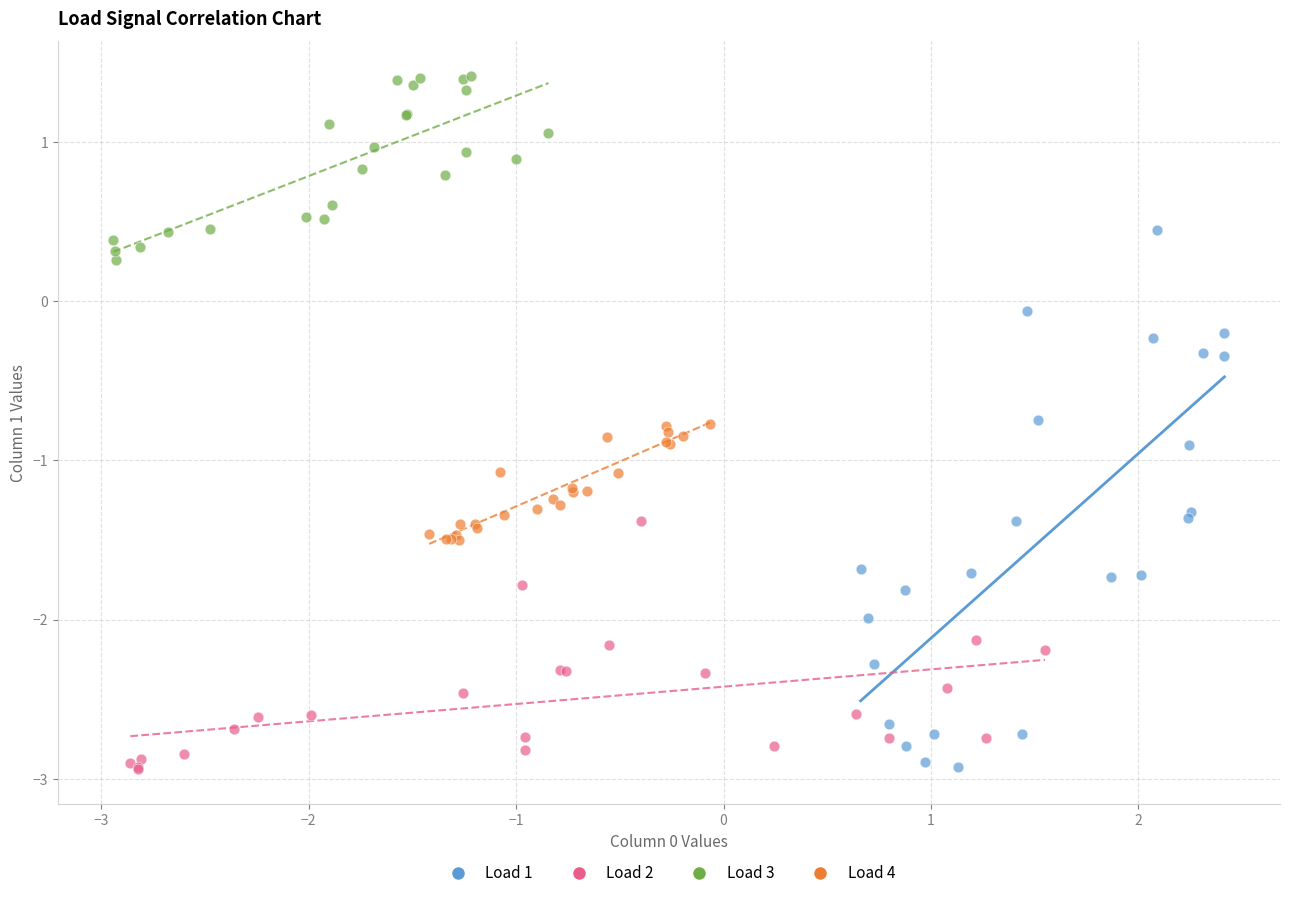

Which series has the widest spread of Y values?

Load 1